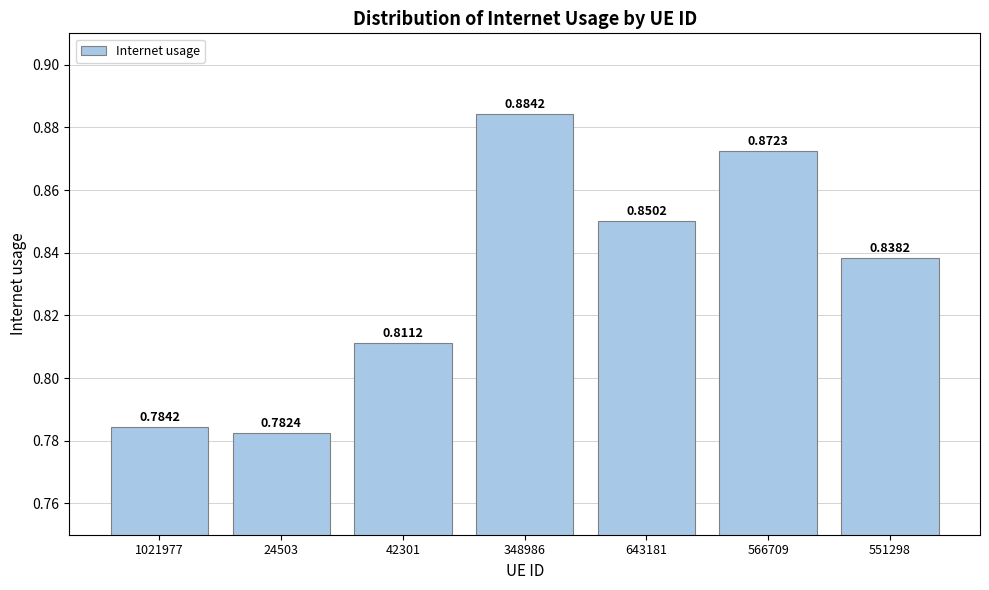

List the labels in order of value, smallest first.

24503, 1021977, 42301, 551298, 643181, 566709, 348986